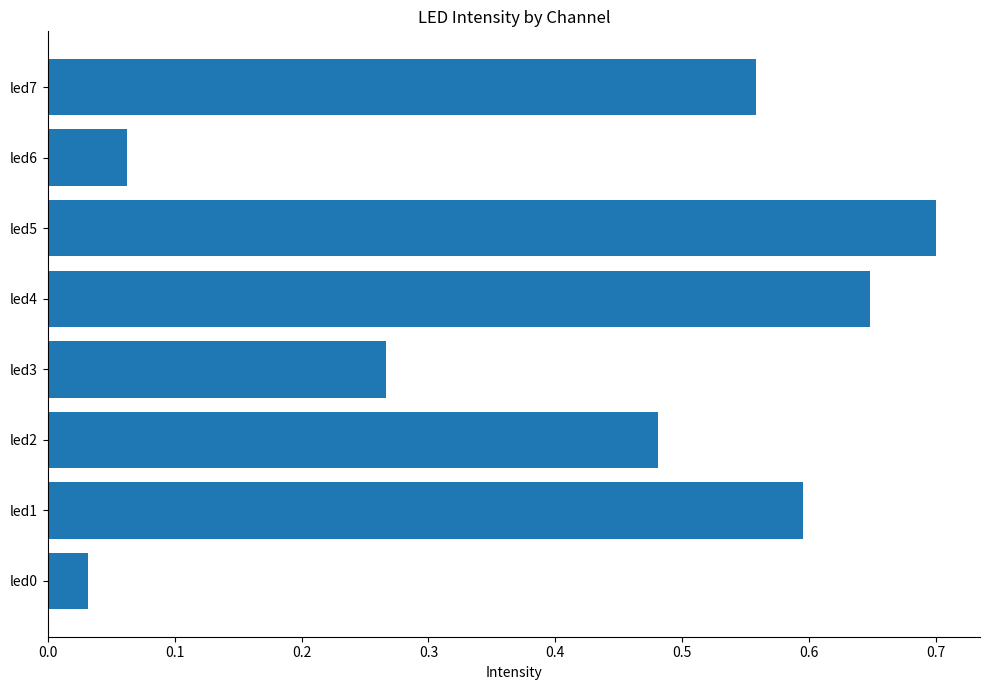

What is the sum of the values at led5 and led6?

0.8